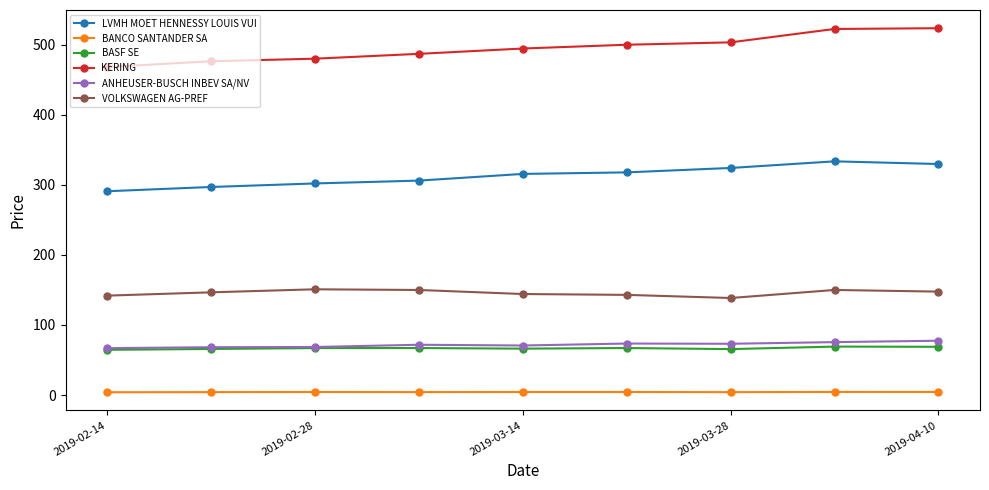

True or false: BASF SE has more than 0 interior local peaks.

True